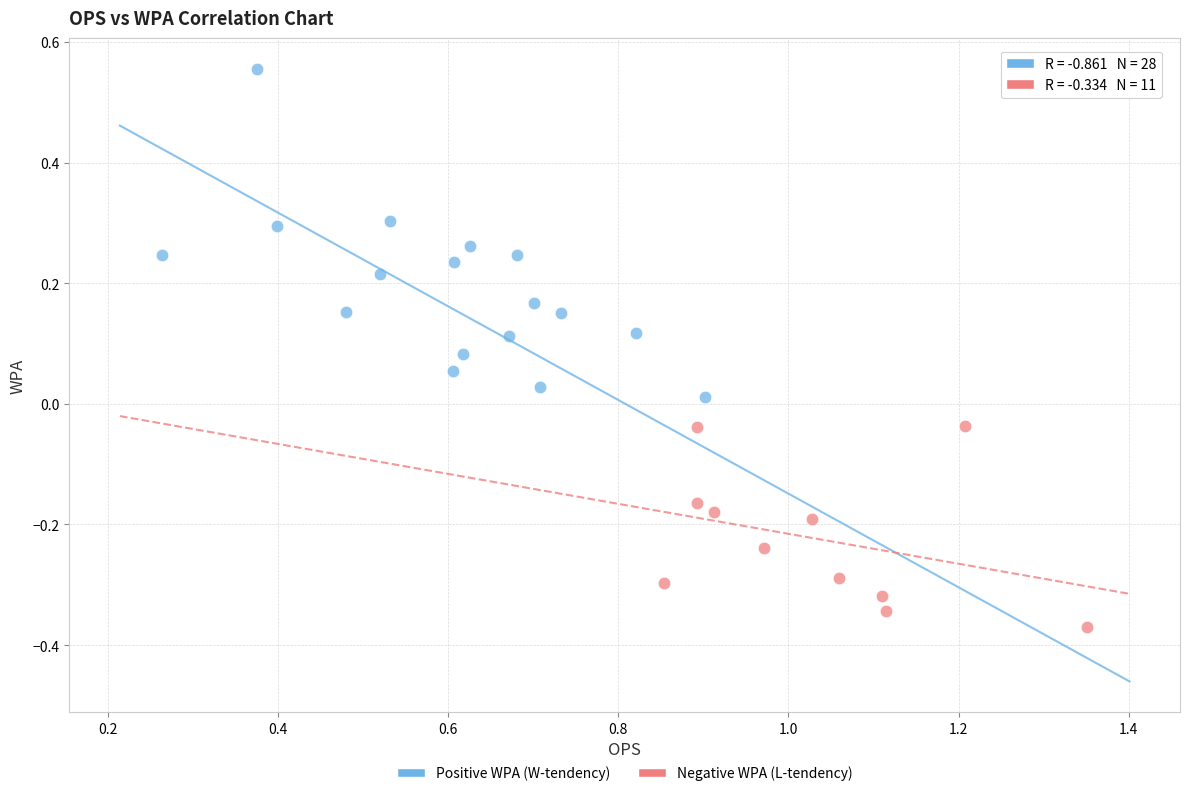

Which series contains the lowest Y value?

Negative WPA (L-tendency)